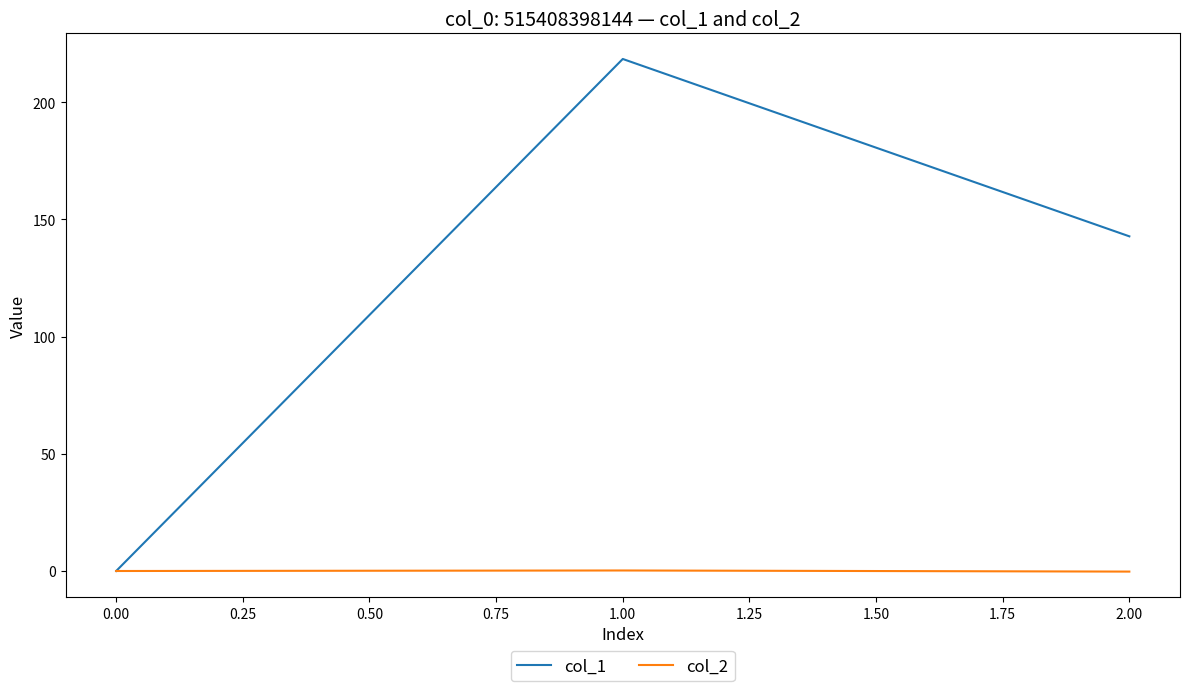

True or false: col_1 has a value of 0.0 at 0.00.

True